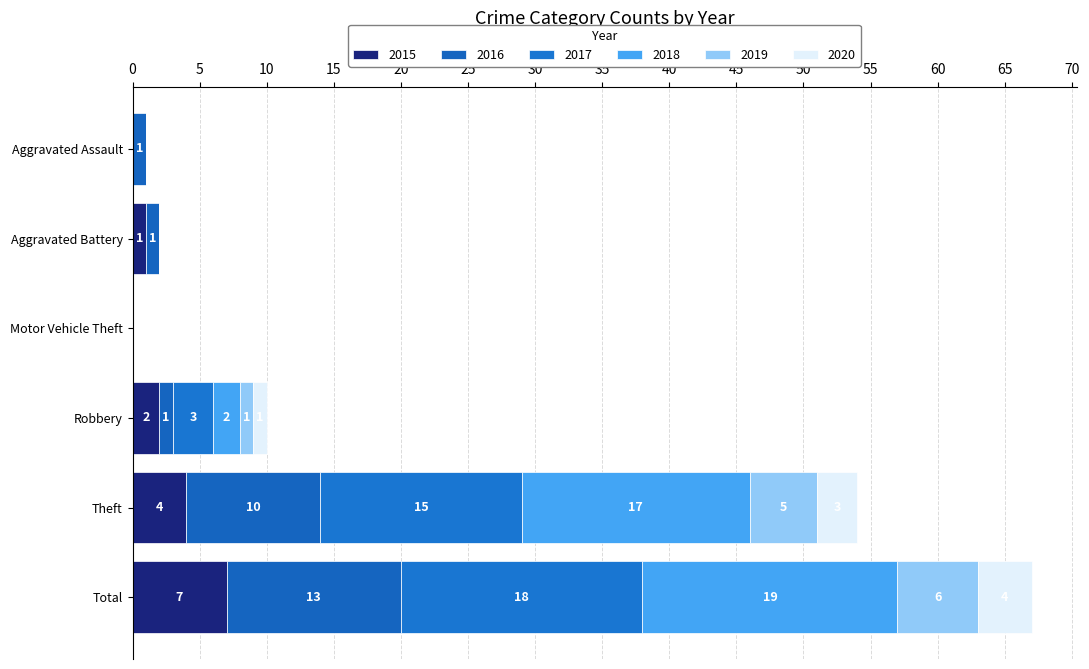

Count the number of data series in this chart.

6